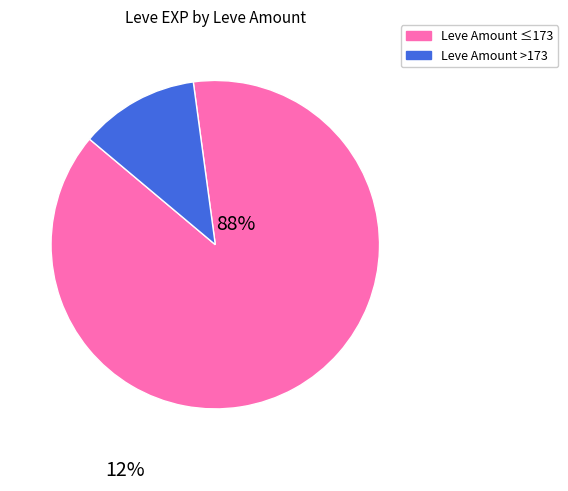

Is there any slice that represents more than half of the pie?

Yes